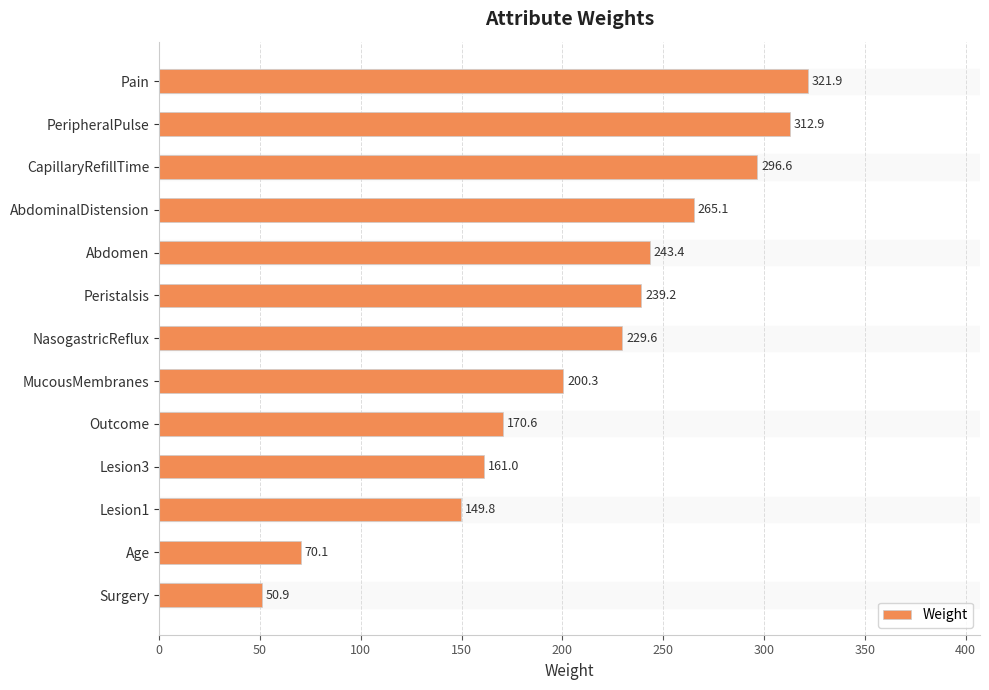

What is the value of the 12th bar from the top?

70.1